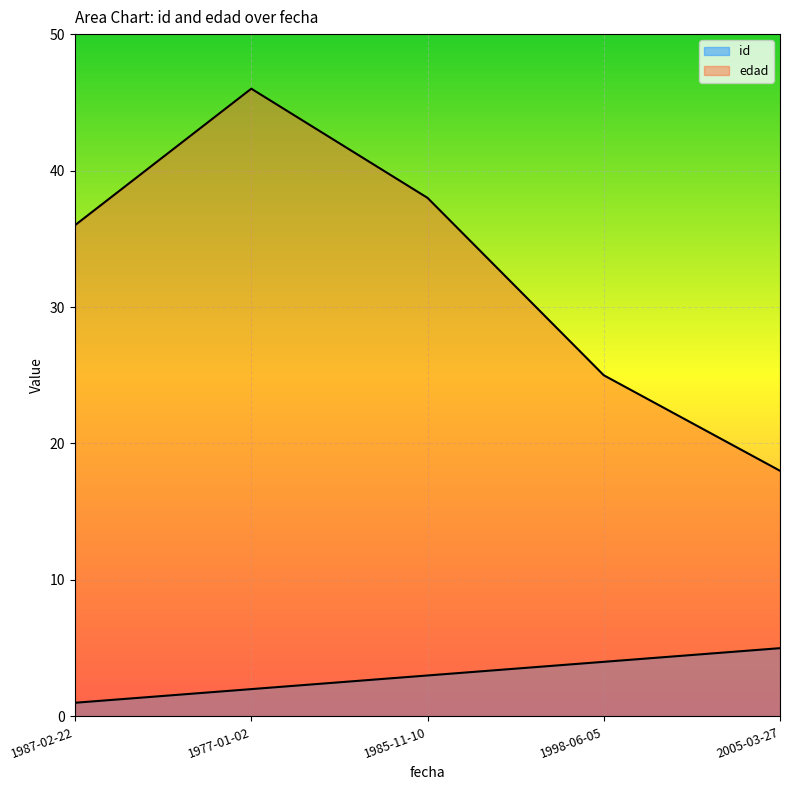

At which category is the sum across all series the highest?

1977-01-02